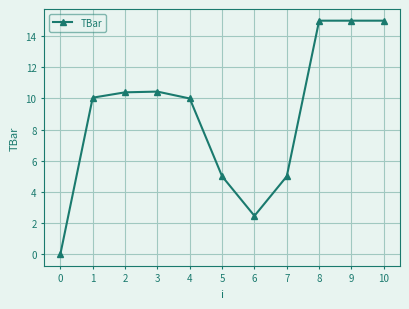

Does the chart display data point markers on the line(s)?

Yes